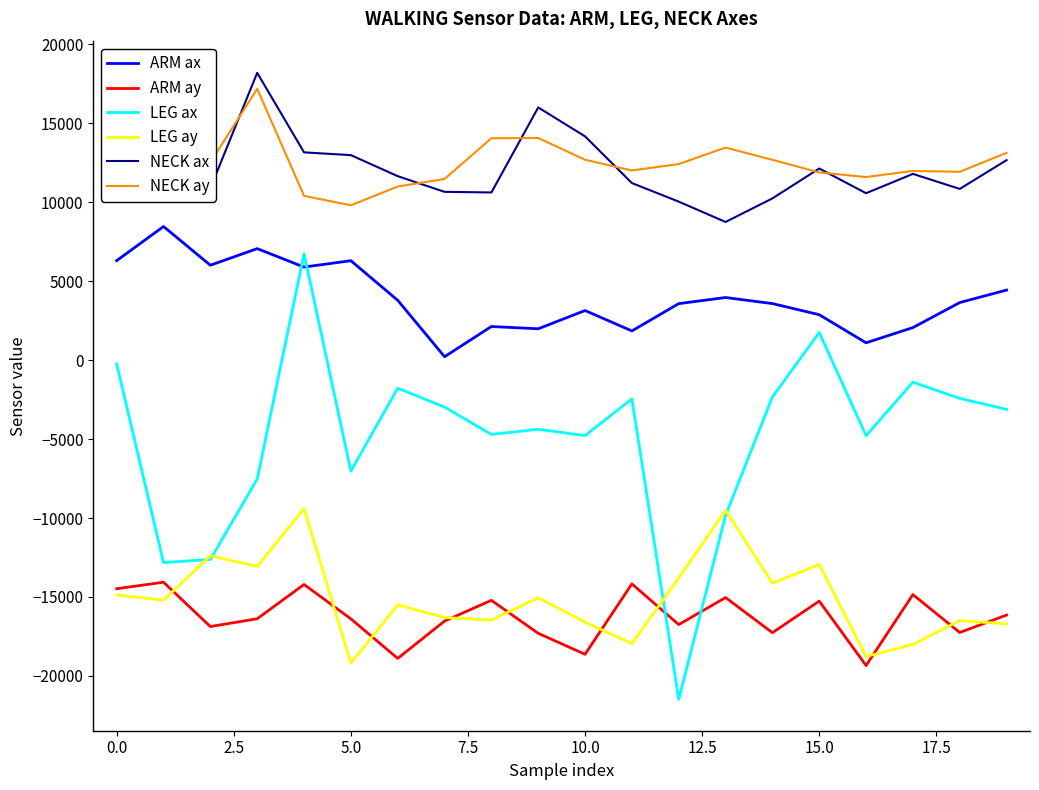

True or false: LEG ay and ARM ax intersect in this chart.

False